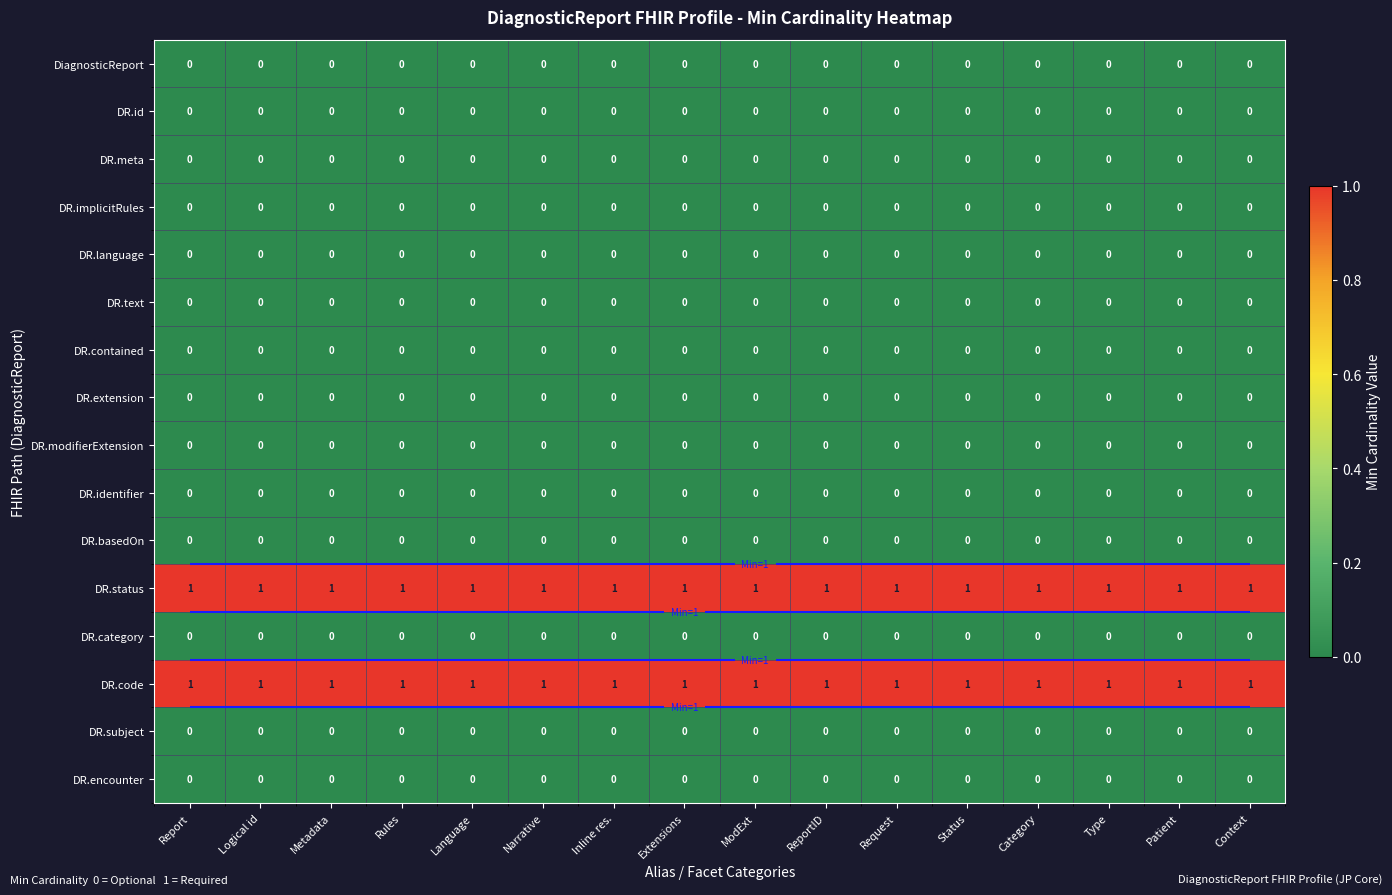

What is the total value across all series at Metadata?

2